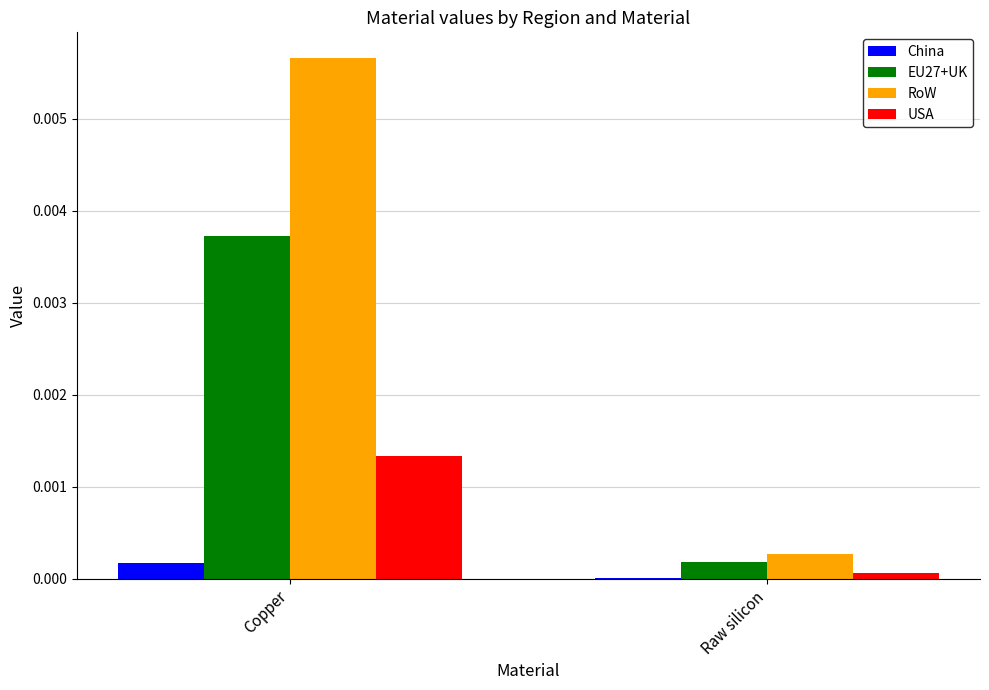

How many distinct data groups are displayed?

4